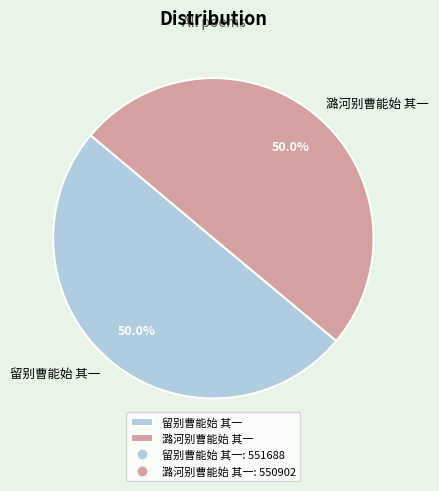

To the nearest percent, what percentage of the pie is 留别曹能始 其一?

50%